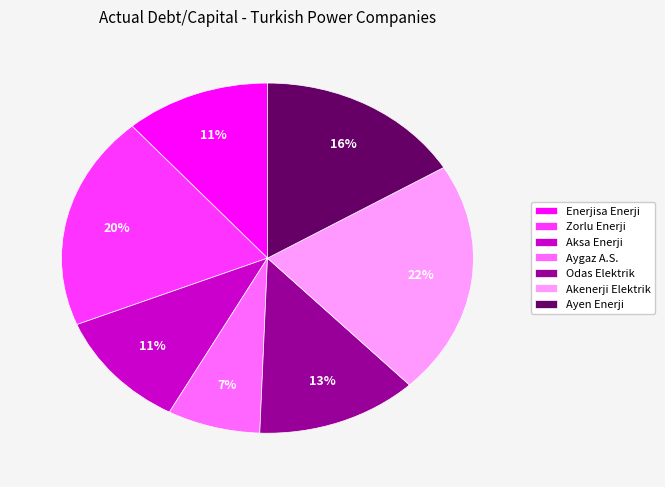

To the nearest percent, what is the combined percentage of Aygaz A.S. and Aksa Enerji?

18%